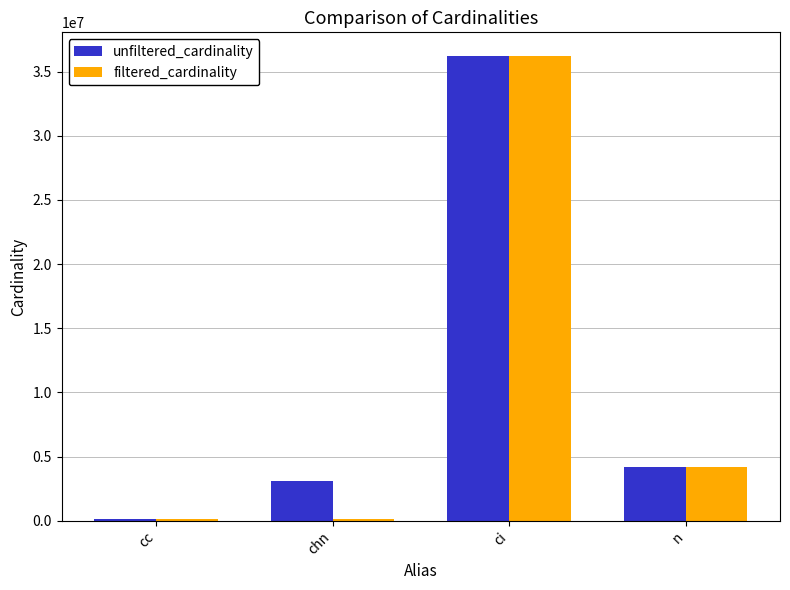

Which category has the highest value across all series?

ci